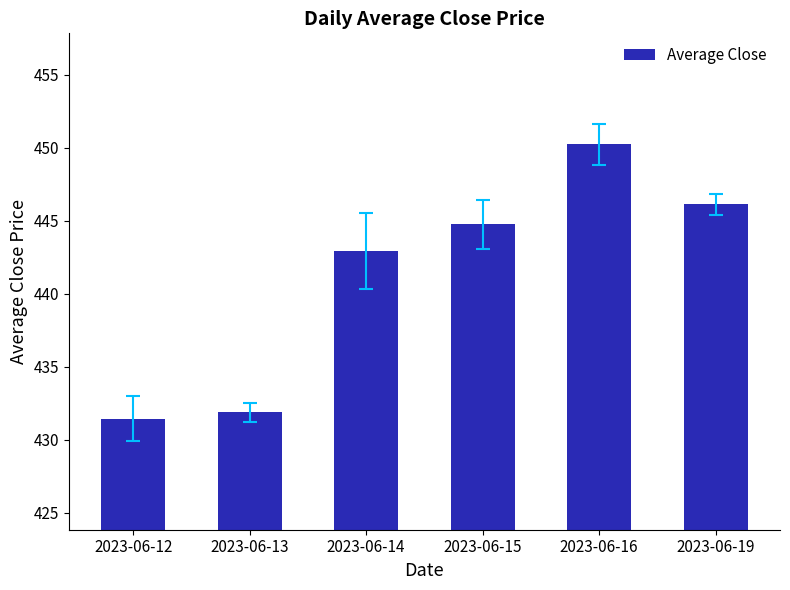

List the labels in order of value, smallest first.

2023-06-12, 2023-06-13, 2023-06-14, 2023-06-15, 2023-06-19, 2023-06-16